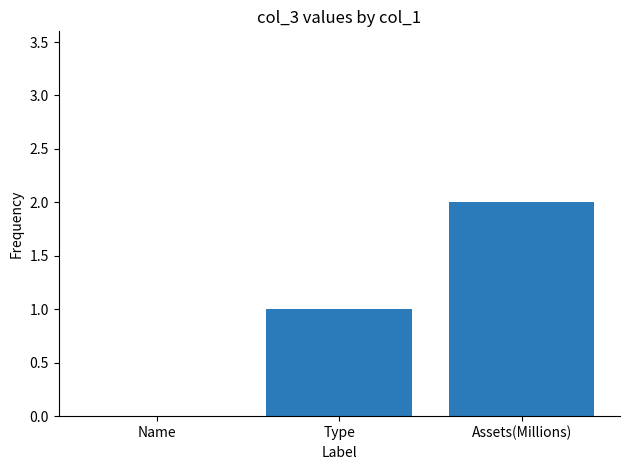

How many series are shown in this chart?

1